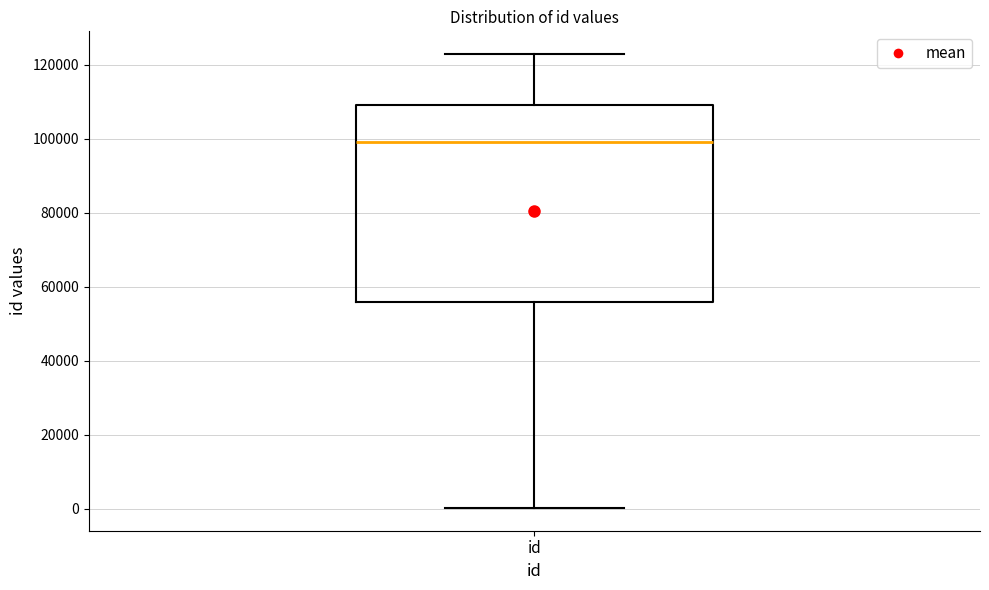

Read this box plot against the y-axis: the position of the median line, the range covered by the box, and the ends of both whiskers. The values are not printed on the chart, so give them approximately, as read against the axis.

median 98000, box 56000 to 110000, whiskers 0 to 122000